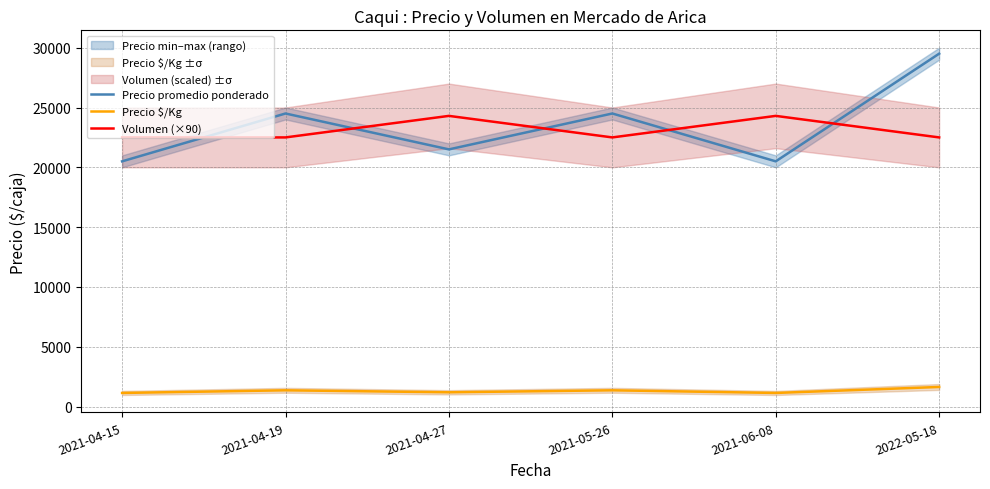

What is the sum of all Volumen (×90) values?

138600